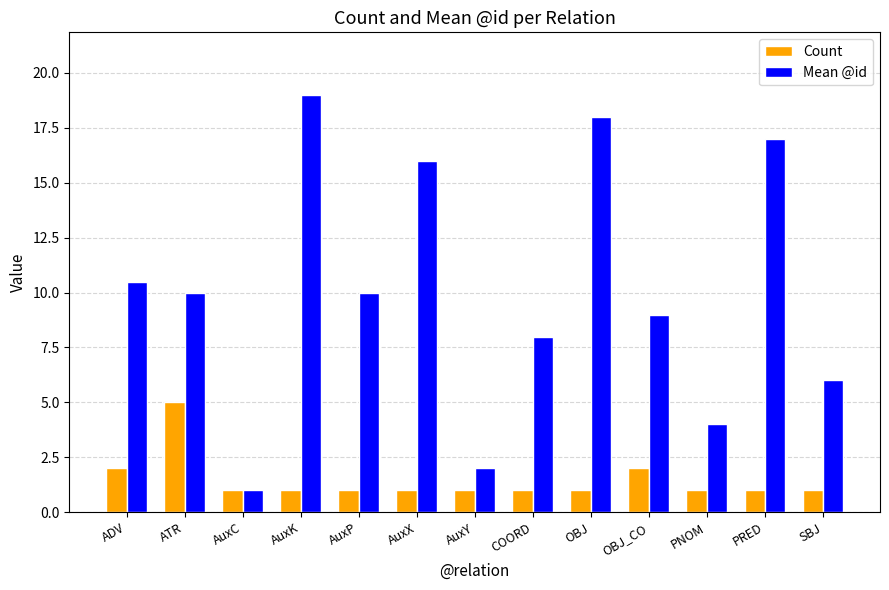

What is the average value of the Mean @id series?

10.0